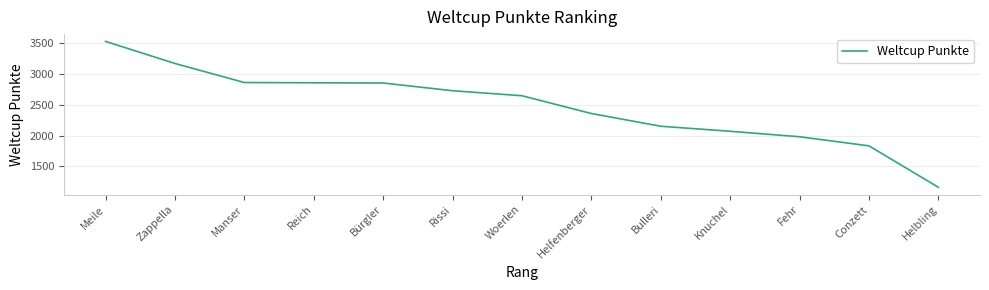

What is the change in value from Meile to Manser?

-669